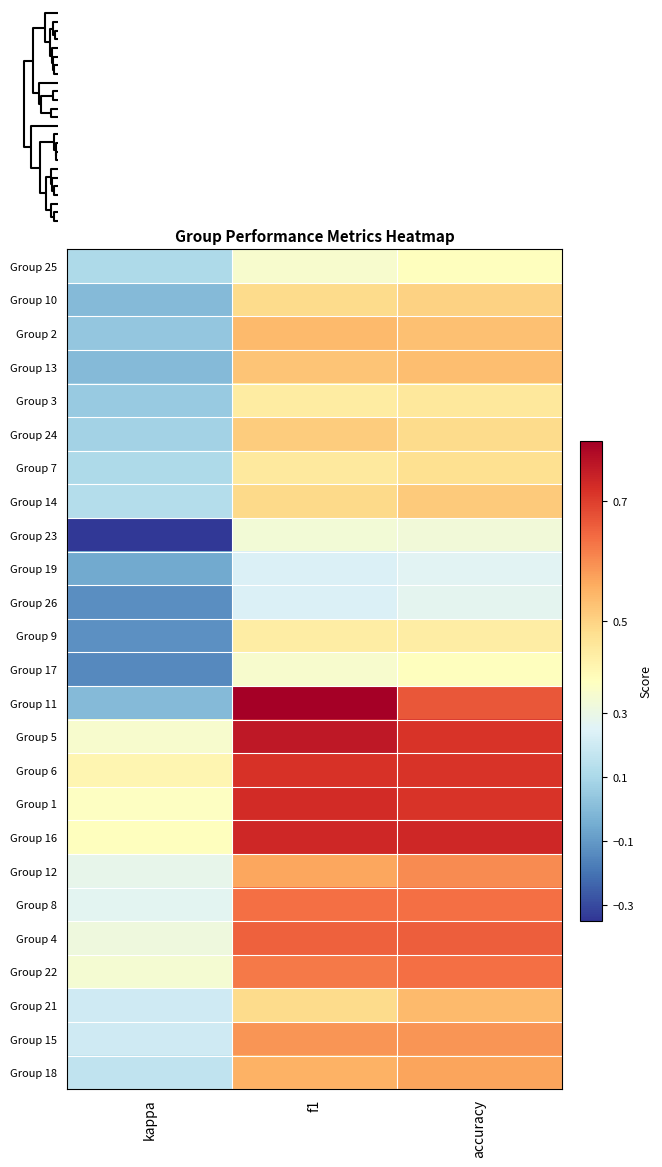

Reading left to right, transcribe all the data shown in this chart.

Group 25: kappa=0.1	f1=0.4	accuracy=0.4
Group 10: kappa=0.0	f1=0.5	accuracy=0.5
Group 2: kappa=0.0	f1=0.5	accuracy=0.5
Group 13: kappa=0.0	f1=0.5	accuracy=0.5
Group 3: kappa=0.0	f1=0.4	accuracy=0.5
Group 24: kappa=0.1	f1=0.5	accuracy=0.5
Group 7: kappa=0.1	f1=0.5	accuracy=0.5
Group 14: kappa=0.1	f1=0.5	accuracy=0.5
Group 23: kappa=-0.3	f1=0.3	accuracy=0.3
Group 19: kappa=-0.1	f1=0.2	accuracy=0.3
Group 26: kappa=-0.1	f1=0.2	accuracy=0.3
Group 9: kappa=-0.1	f1=0.4	accuracy=0.4
Group 17: kappa=-0.1	f1=0.4	accuracy=0.4
Group 11: kappa=0.0	f1=0.8	accuracy=0.7
Group 5: kappa=0.4	f1=0.8	accuracy=0.7
Group 6: kappa=0.4	f1=0.7	accuracy=0.7
Group 1: kappa=0.4	f1=0.7	accuracy=0.7
Group 16: kappa=0.4	f1=0.7	accuracy=0.7
Group 12: kappa=0.3	f1=0.6	accuracy=0.6
Group 8: kappa=0.3	f1=0.6	accuracy=0.6
Group 4: kappa=0.3	f1=0.7	accuracy=0.7
Group 22: kappa=0.4	f1=0.6	accuracy=0.6
Group 21: kappa=0.2	f1=0.5	accuracy=0.5
Group 15: kappa=0.2	f1=0.6	accuracy=0.6
Group 18: kappa=0.2	f1=0.6	accuracy=0.6